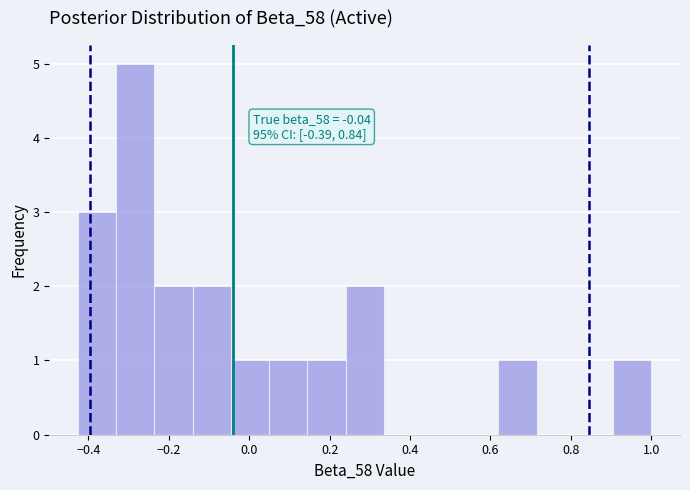

Which range on the x-axis has the tallest bar?

-0.34 to -0.24